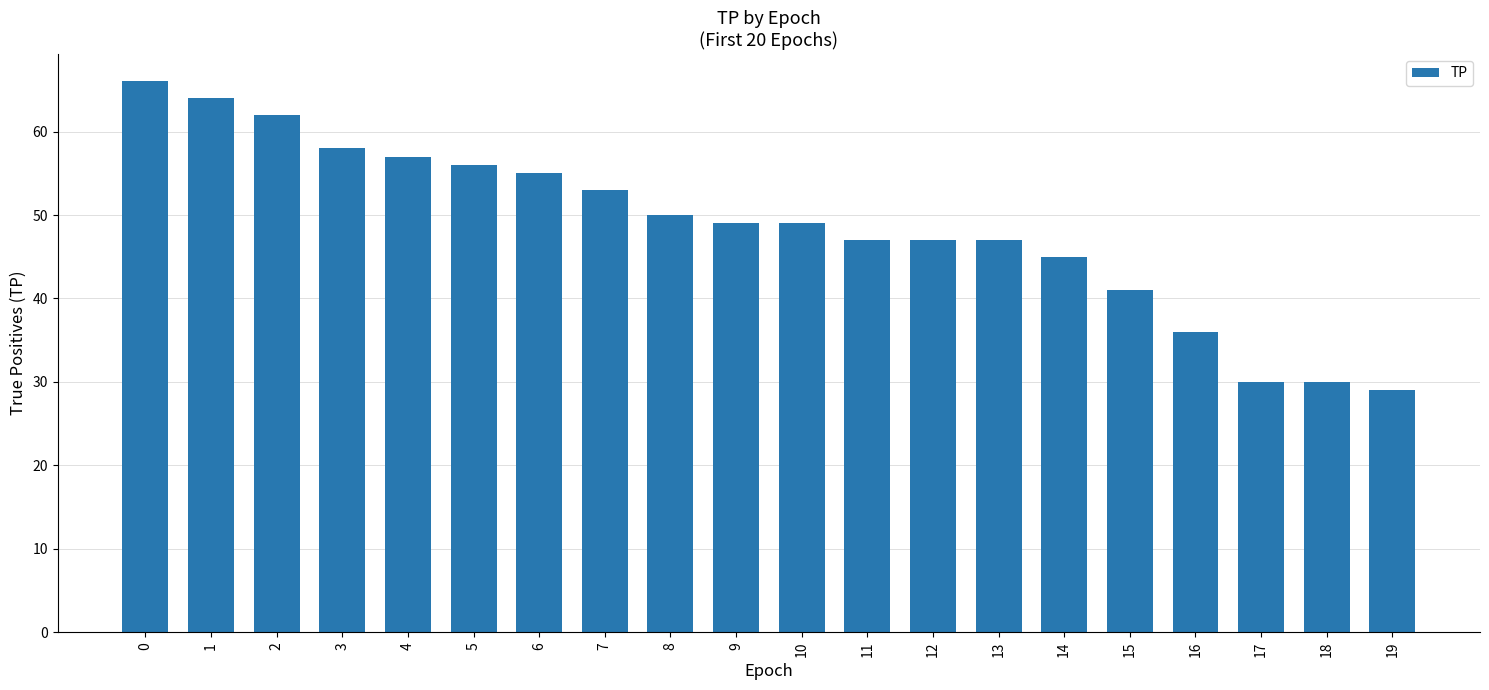

The value at 12 is 15. True or false?

False